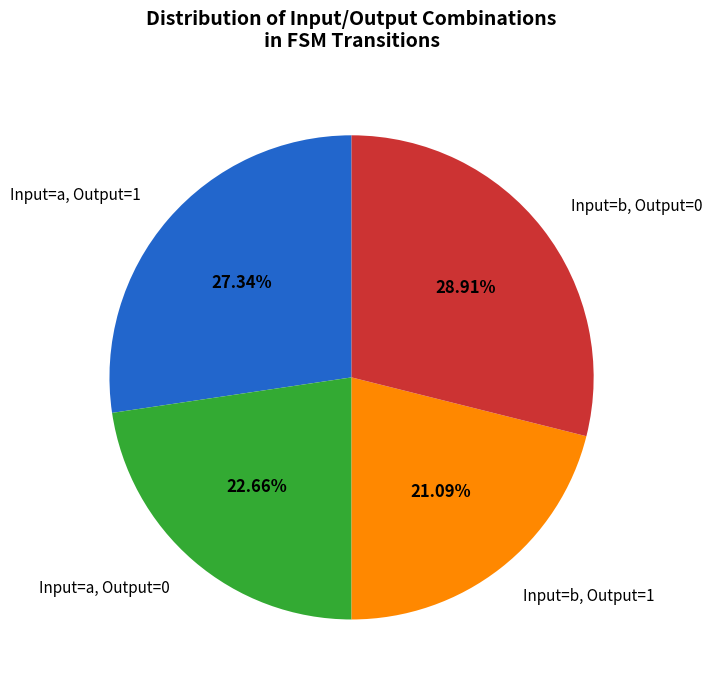

Does any single category account for the majority?

No